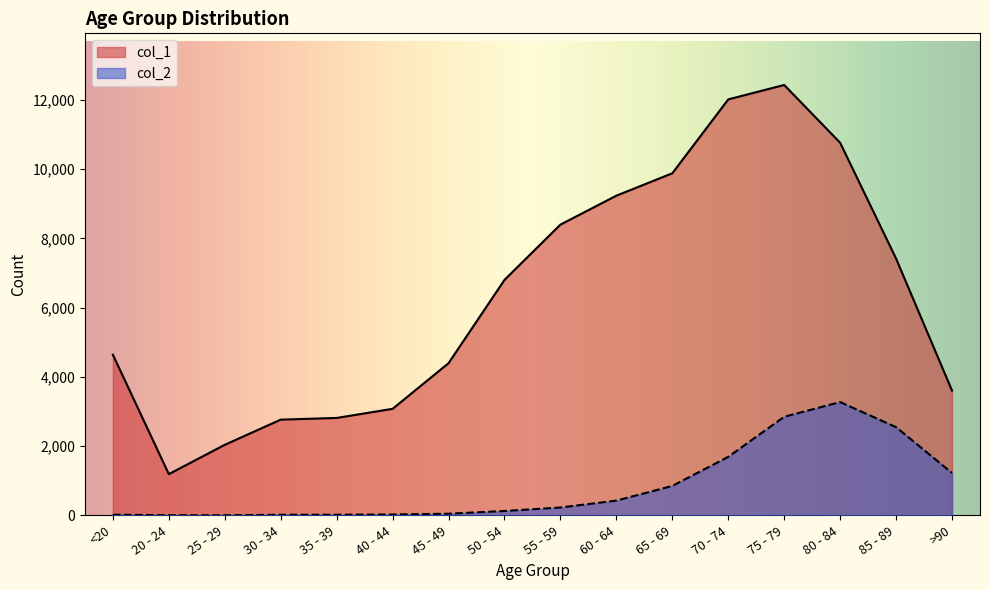

What is the smallest value displayed?

3